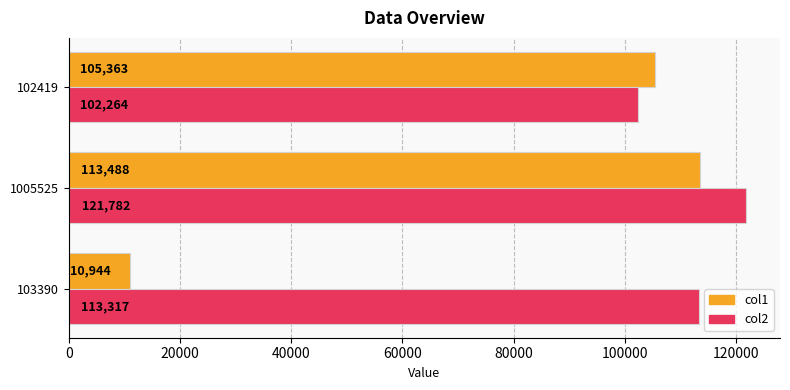

Between 1005525 and 102419, which series saw the biggest shift?

col2